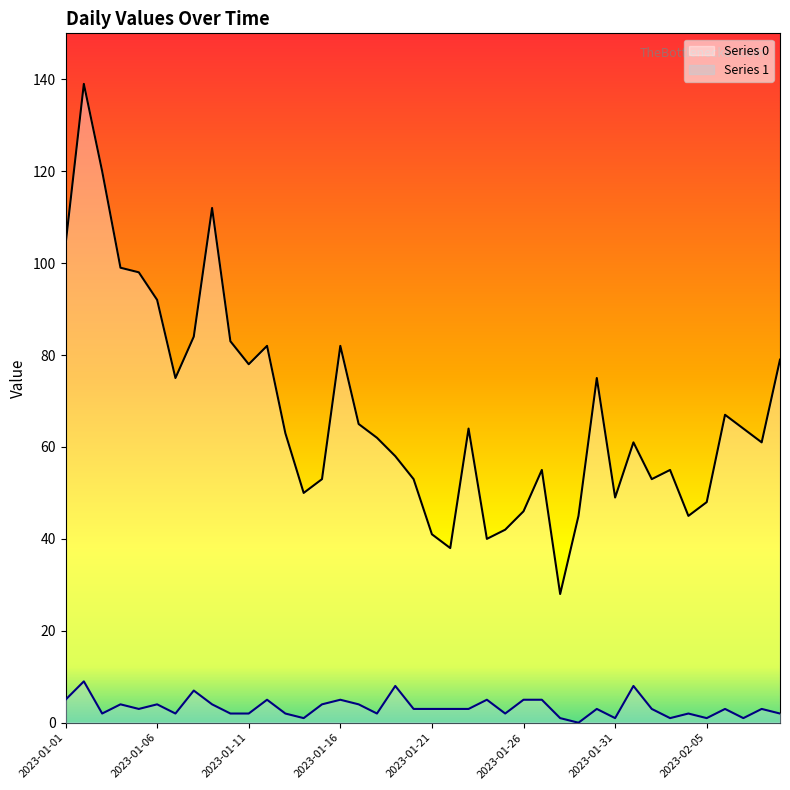

What is the label of the 22nd point from the right?

2023-01-19